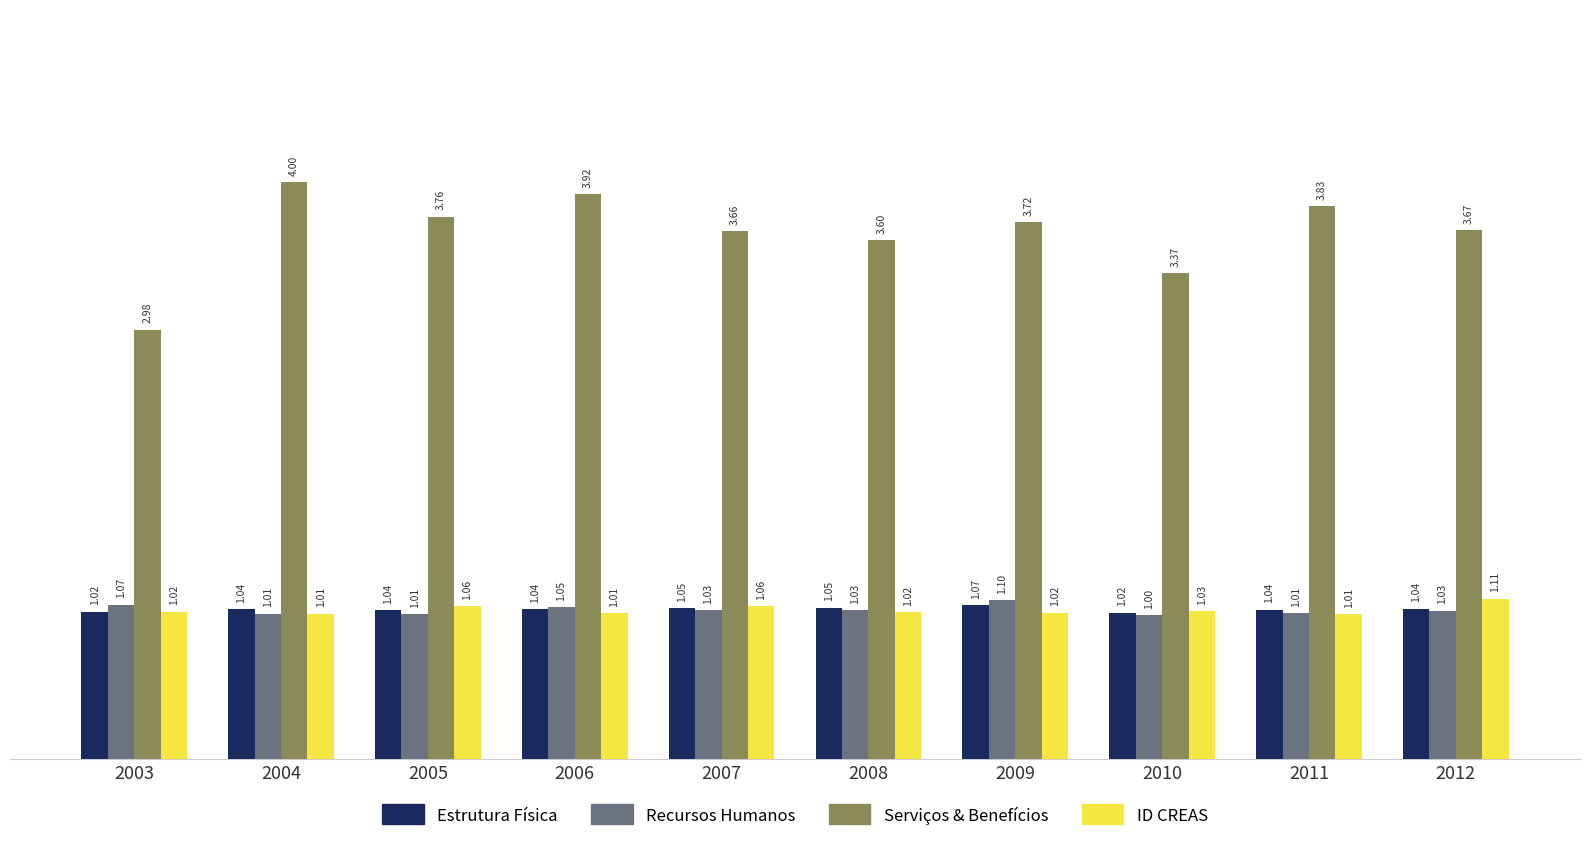

What is the difference between the highest and lowest values at 2012?

2.6